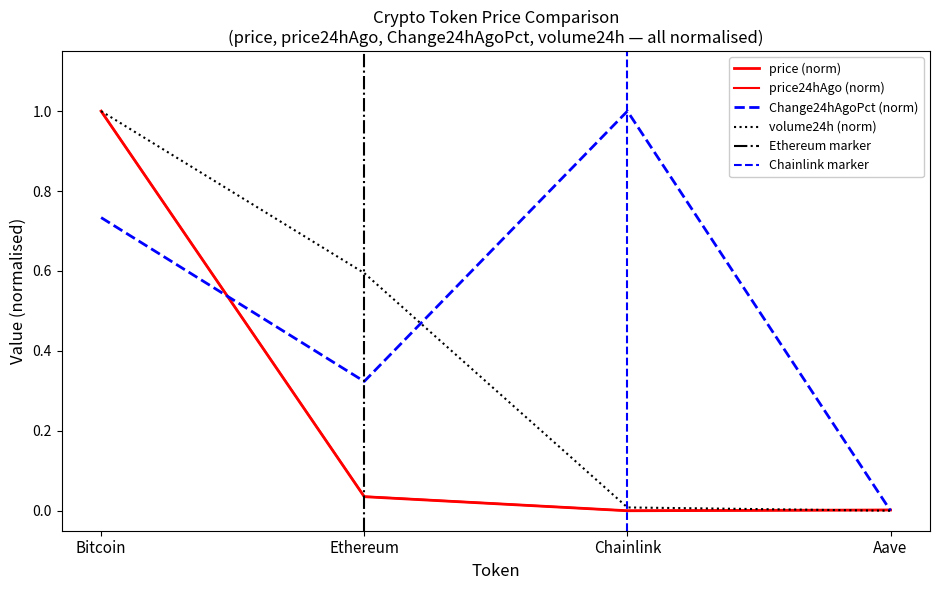

Between Ethereum and Aave, which series saw the biggest shift?

volume24h